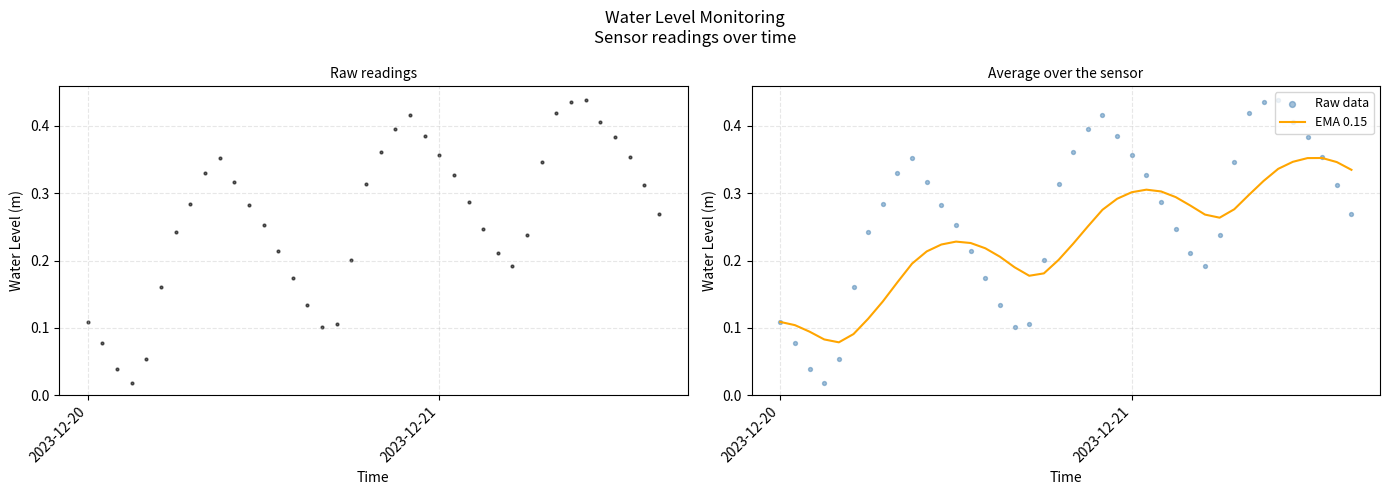

Which series has the largest Y range (max minus min)?

Water Level (m)